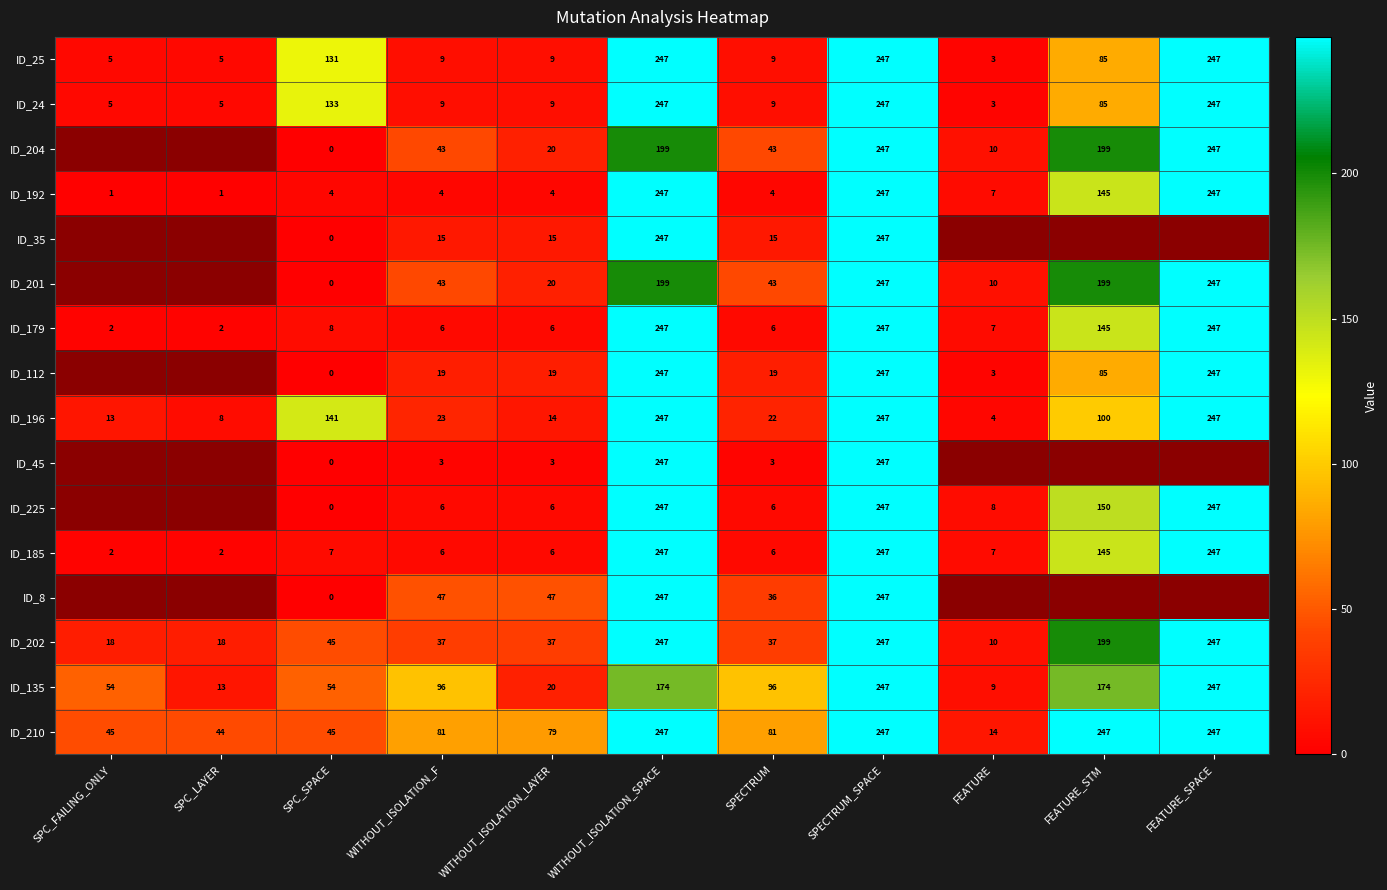

What is the spread (max minus min) of values at FEATURE_STM?

162.0